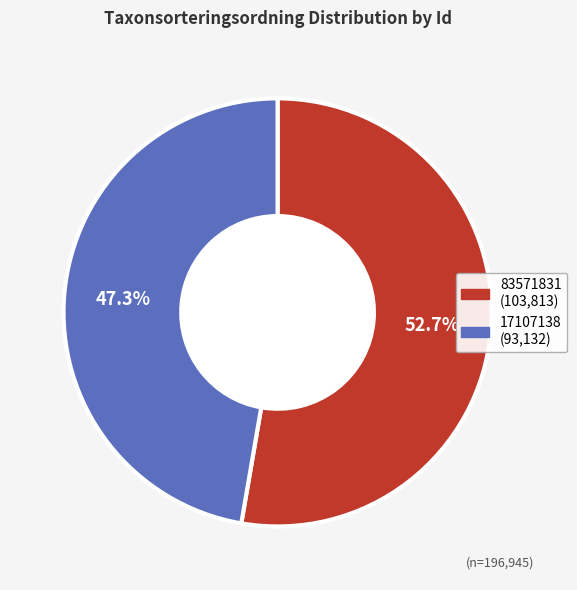

Which slice is the largest?

83571831